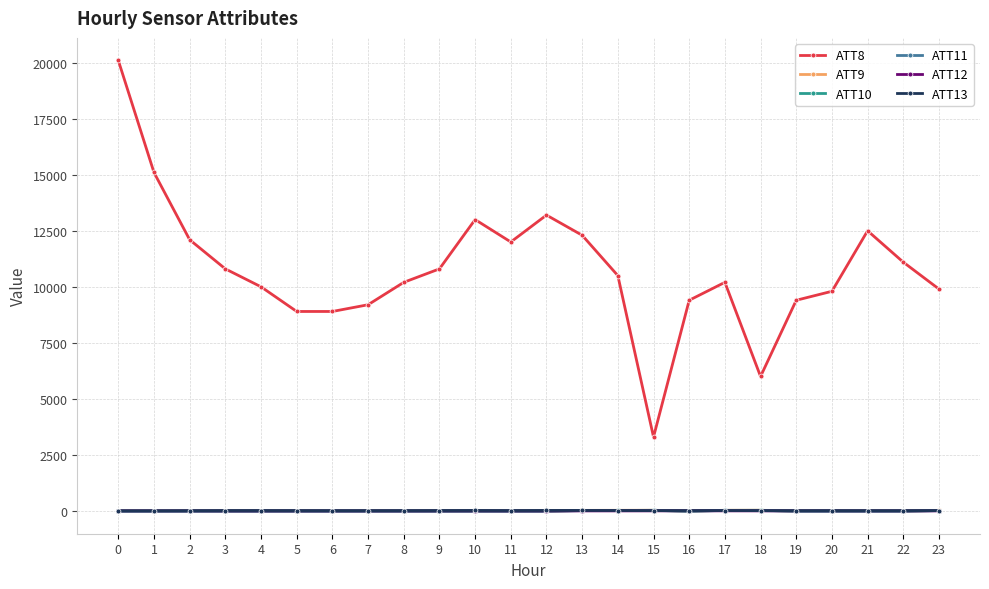

How many lines are shown in the chart?

6